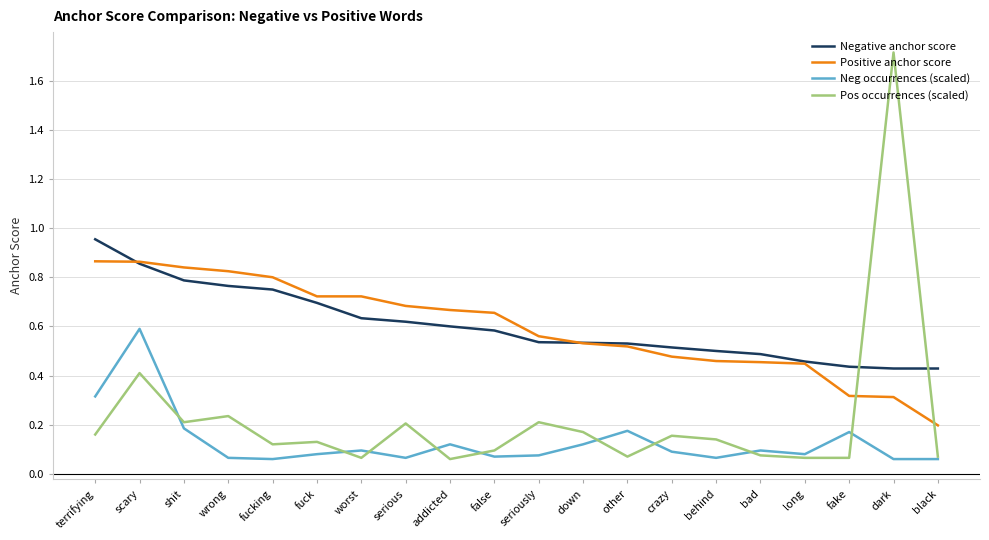

Which series changed the most between terrifying and seriously?

Negative anchor score